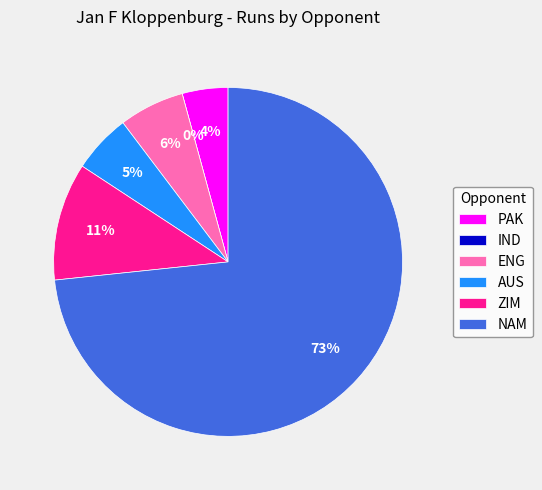

Is NAM the majority of the pie?

Yes